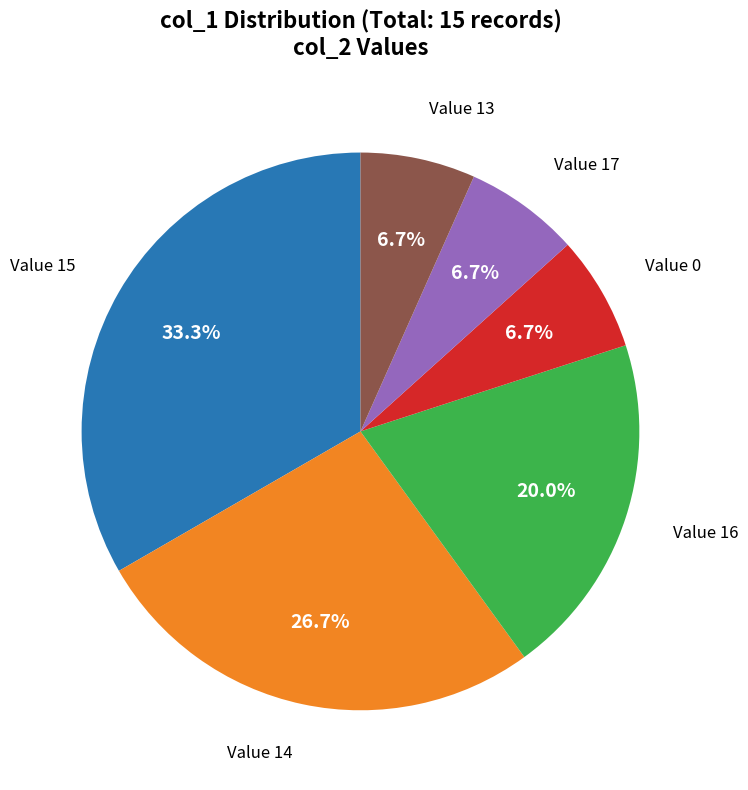

To the nearest percent, what is the difference between the largest and smallest slice percentages?

27%